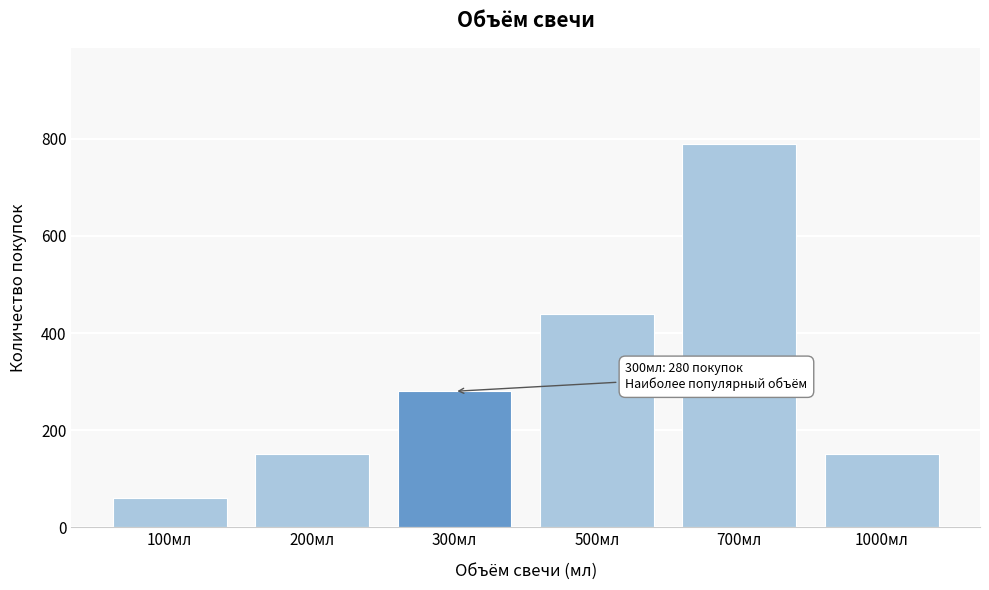

Reading left to right, what are all the values shown in this chart?

100мл=60	200мл=150	300мл=280	500мл=440	700мл=790	1000мл=150